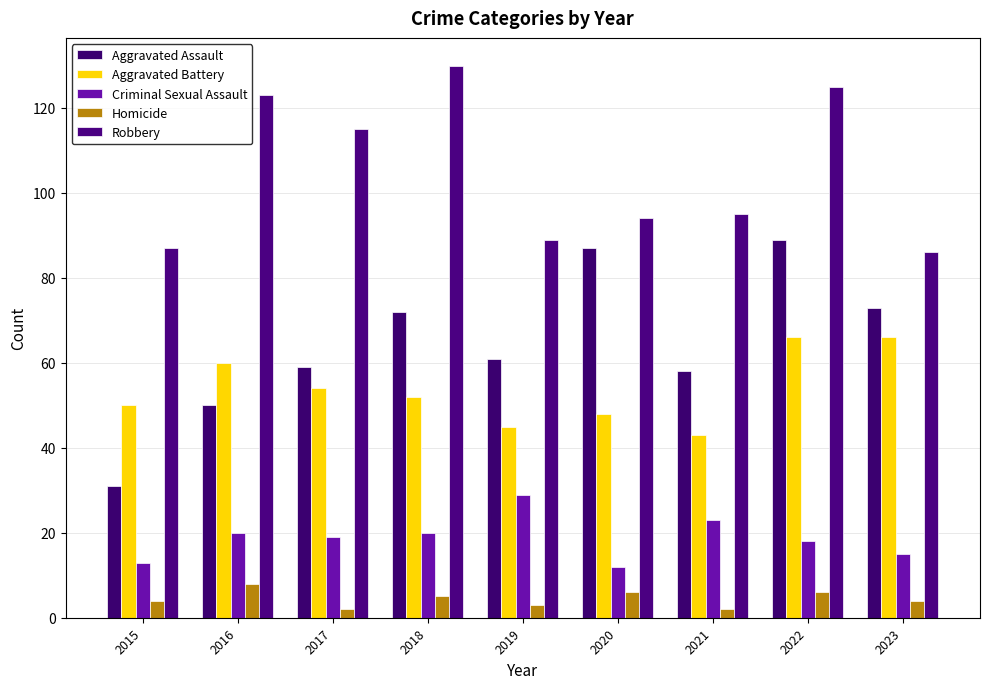

How many categories are shown in the chart?

9